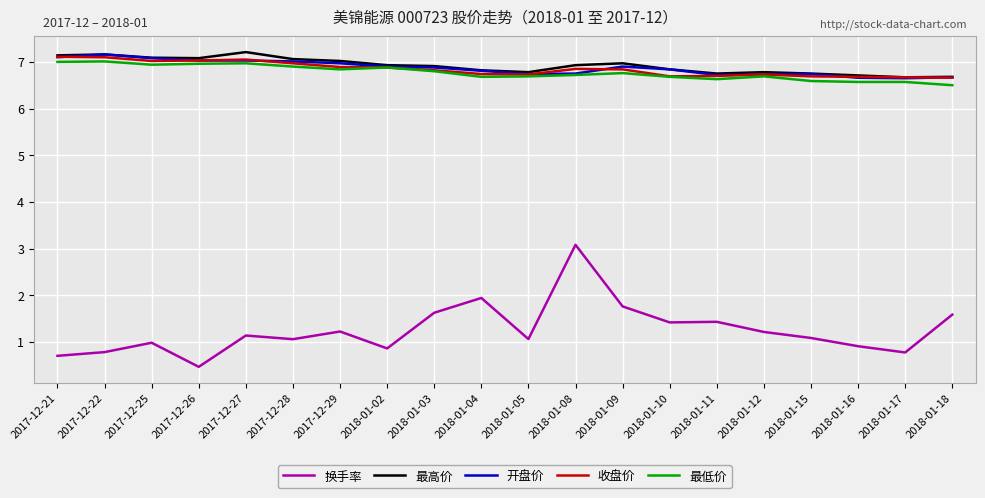

True or false: 换手率 and 最低价 cross at least once.

False